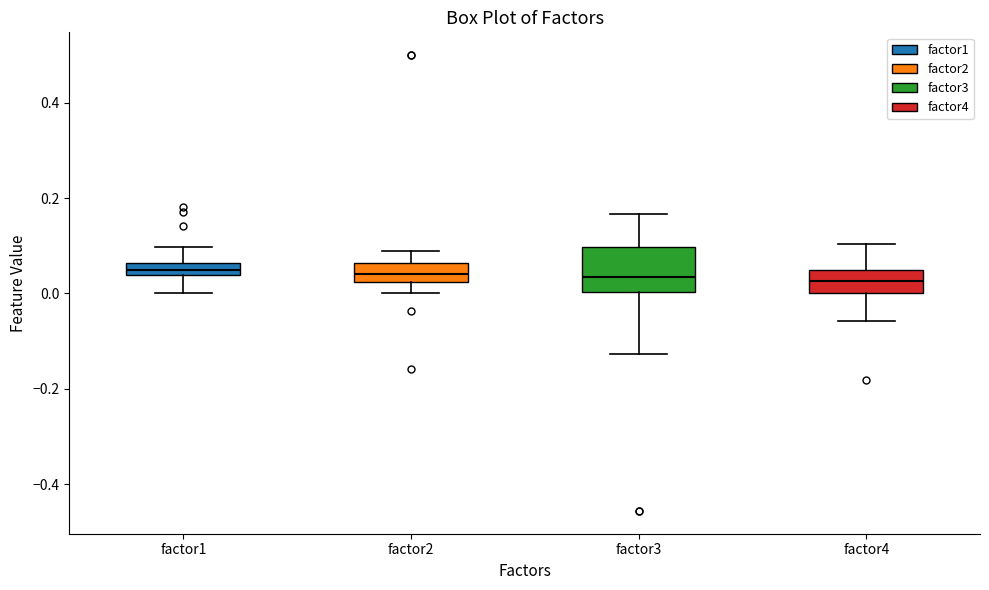

Where is the upper edge of the box for factor1 on the y-axis? The values are not printed on the chart, so give them approximately, as read against the axis.

0.06